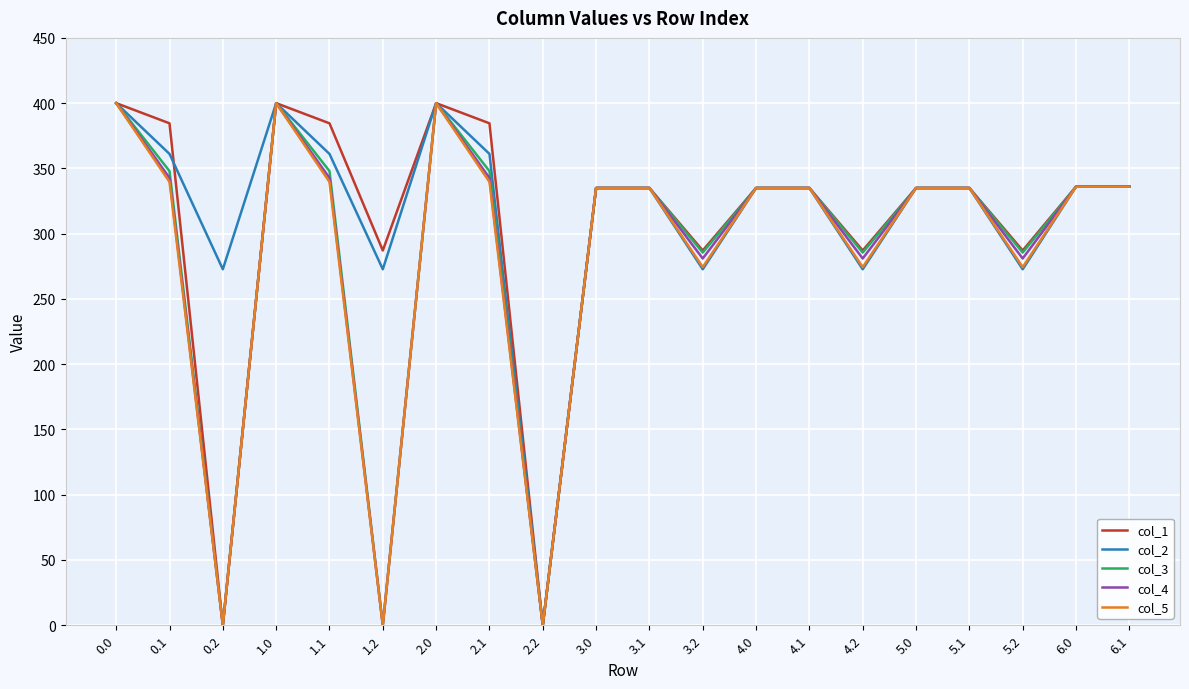

Does the chart have visible grid lines?

Yes